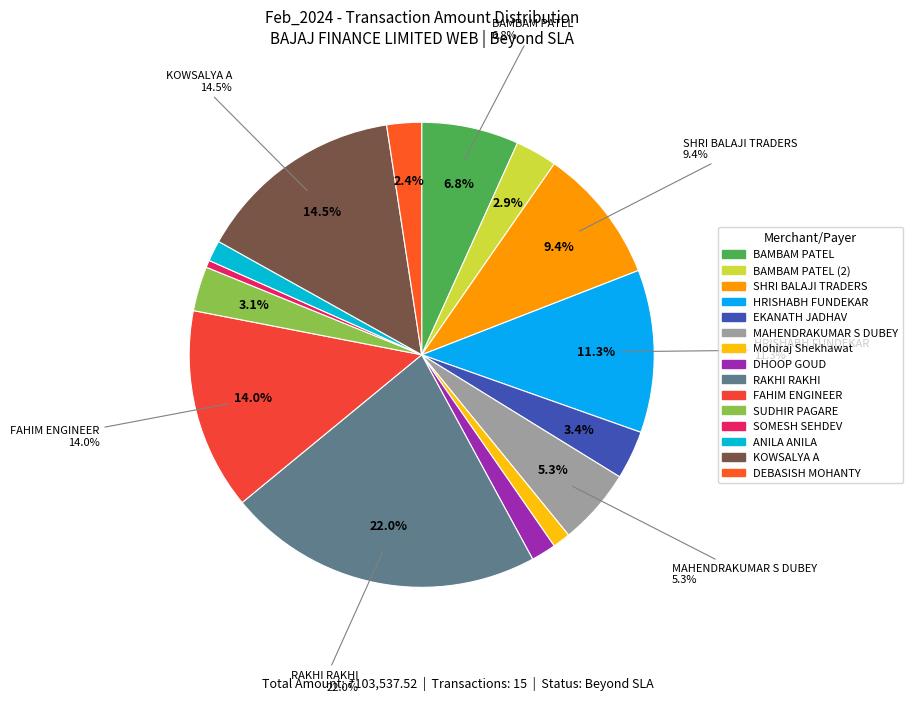

The MAHENDRAKUMAR S DUBEY slice represents 15% of the pie. True or false?

False